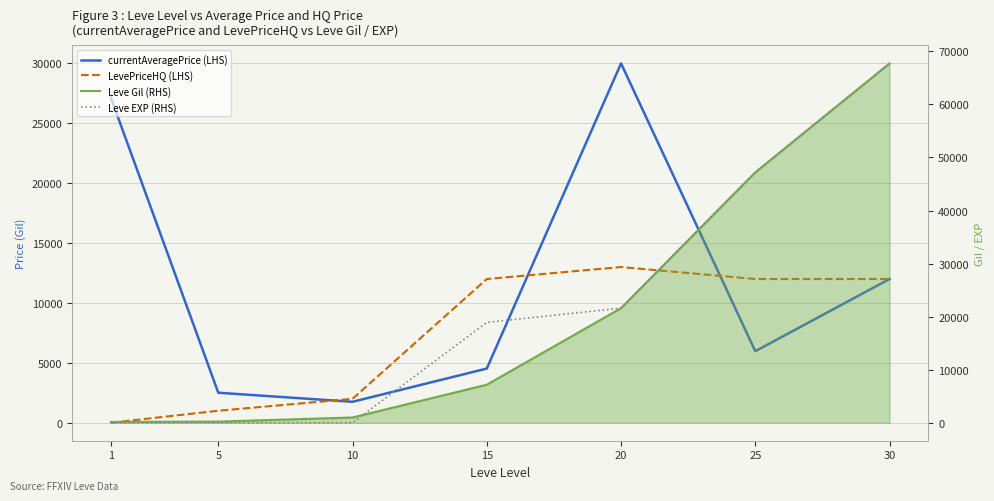

Which series has the largest total across all categories?

Leve EXP (RHS)